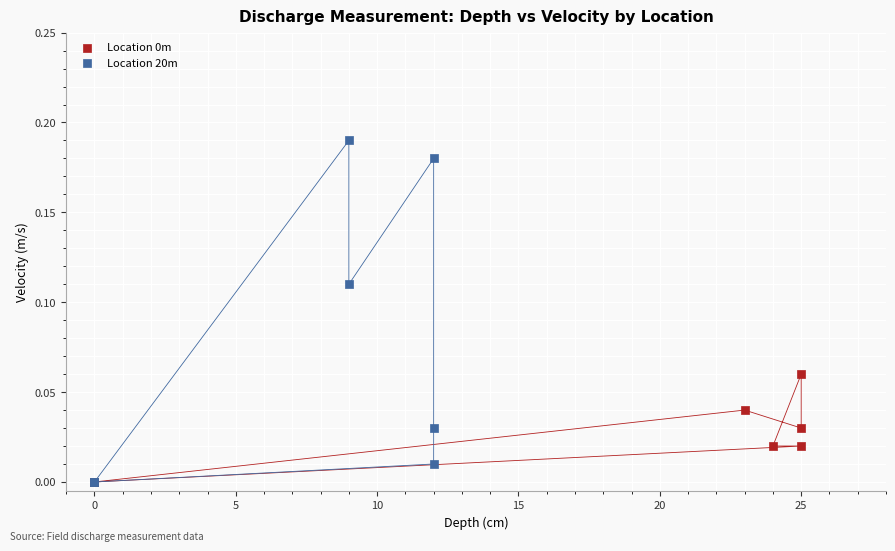

Which series reaches the maximum Y coordinate?

Location 20m